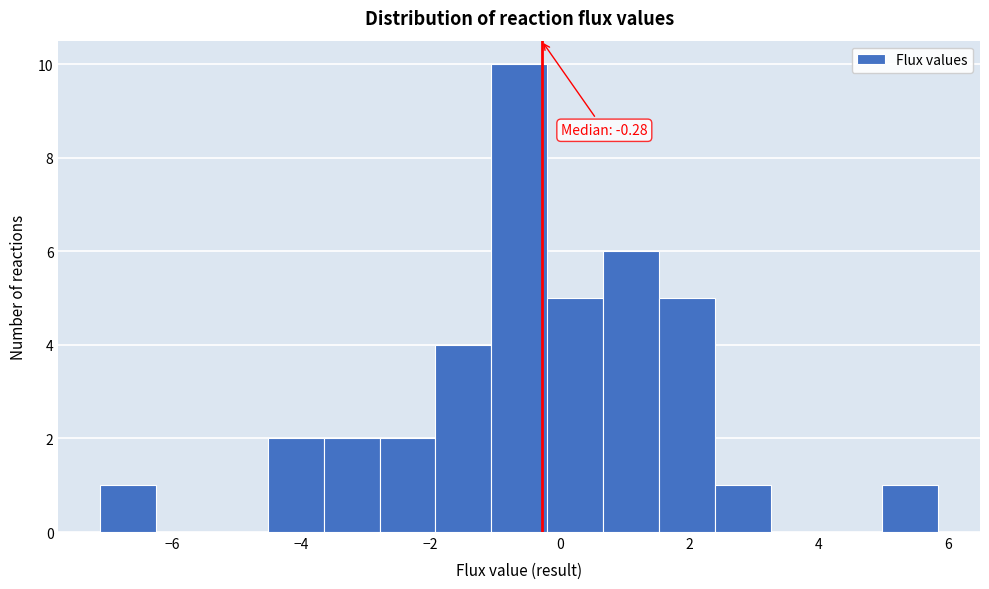

Which range on the x-axis has the tallest bar?

-1.0 to -0.2